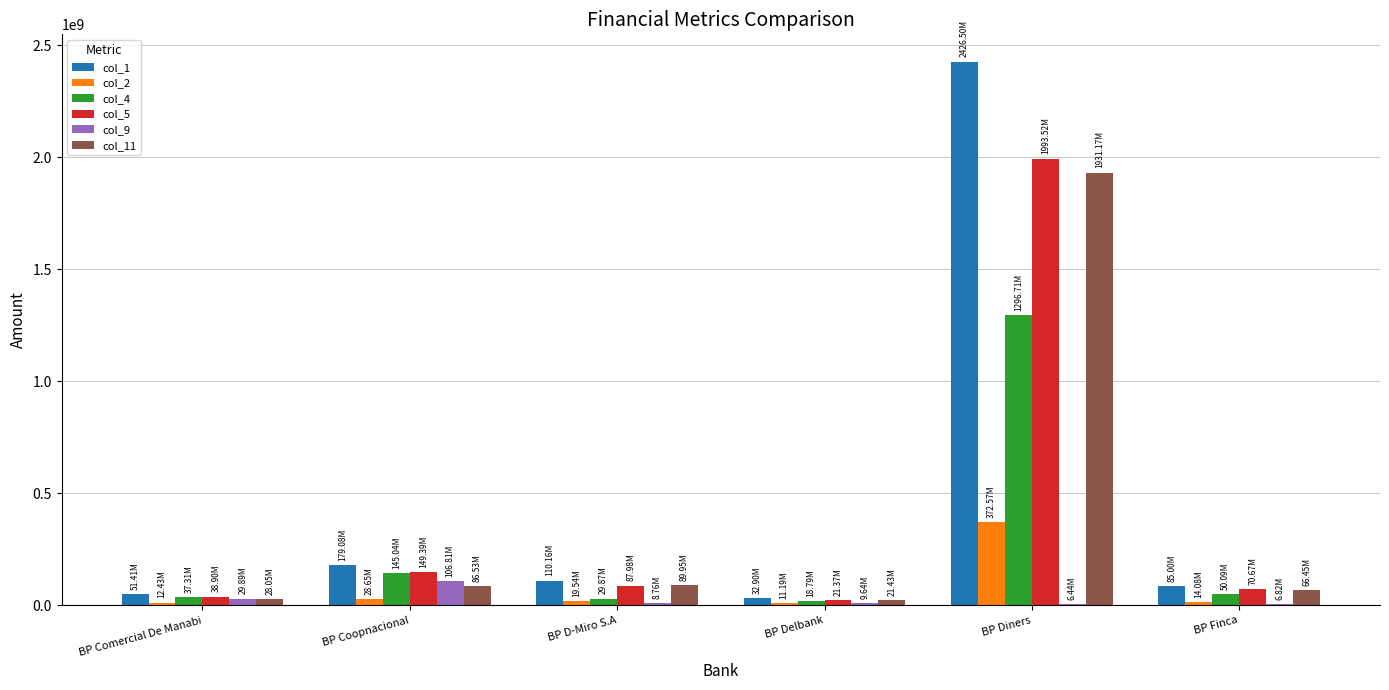

What is the sum of the col_11 values at BP Finca and BP Coopnacional?

152975850.2